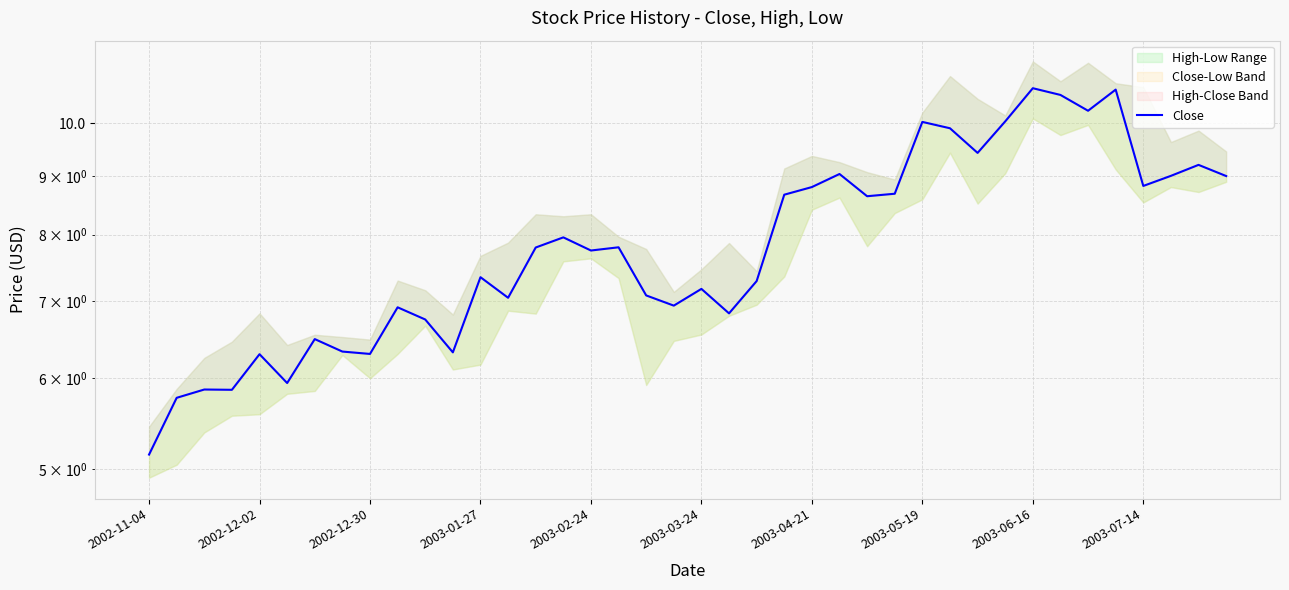

What is the average value?

7.9